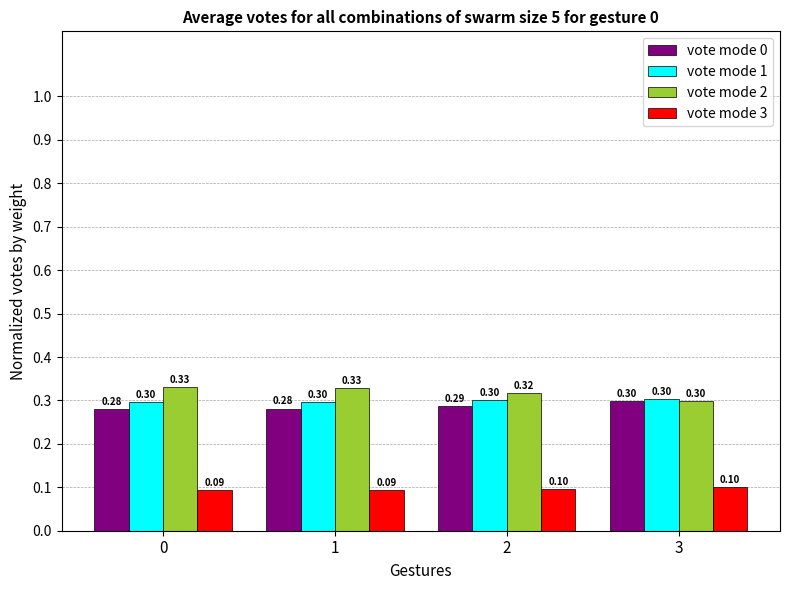

At which label does vote mode 1 reach its peak?

3